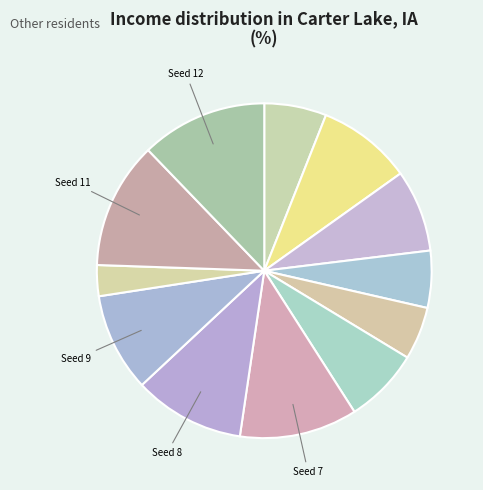

Is there any slice that represents more than half of the pie?

No